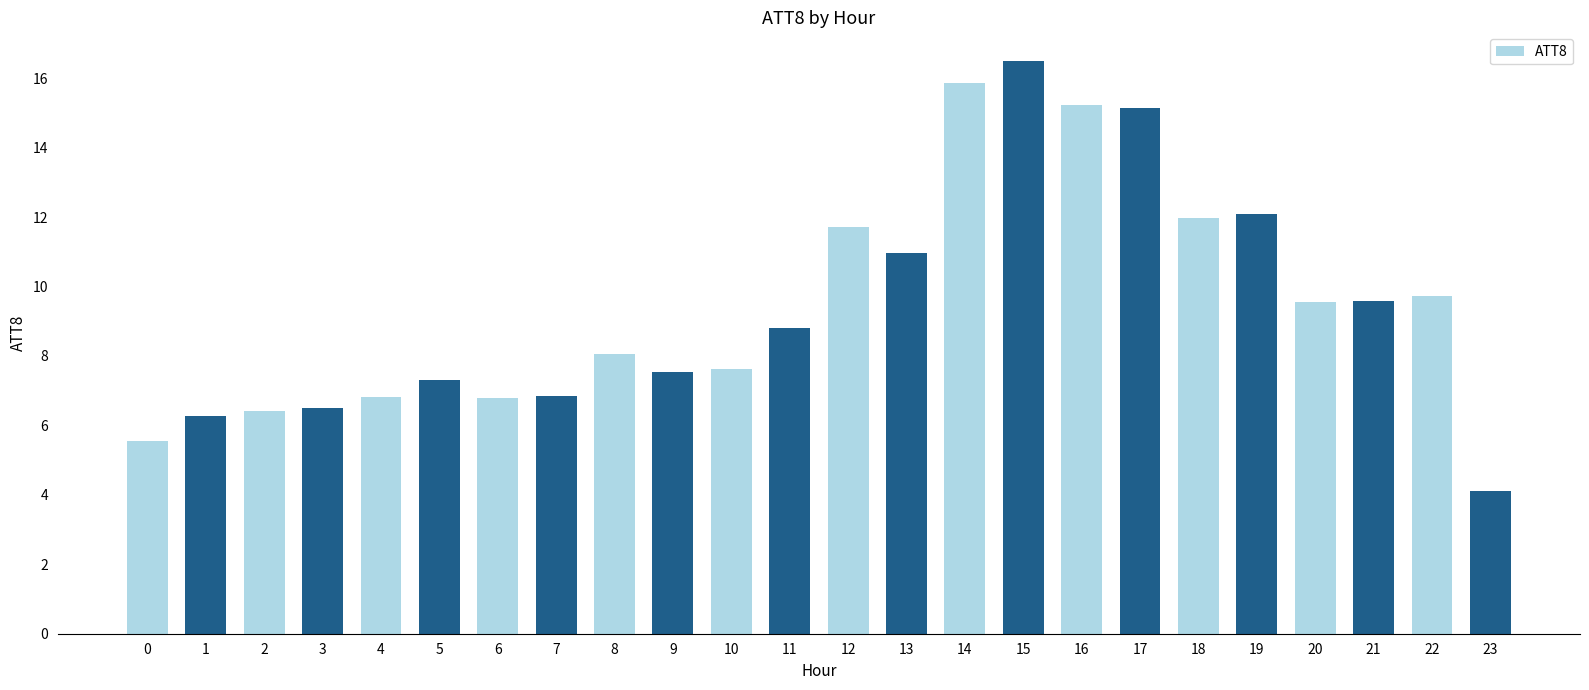

The chart shows a value of 12.1 at 19. True or false?

True